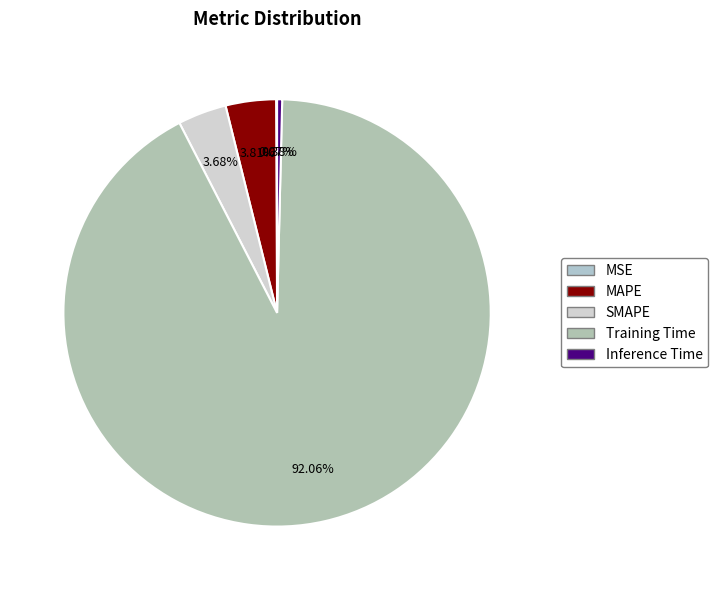

What is the change in value from SMAPE to Inference Time?

-0.1